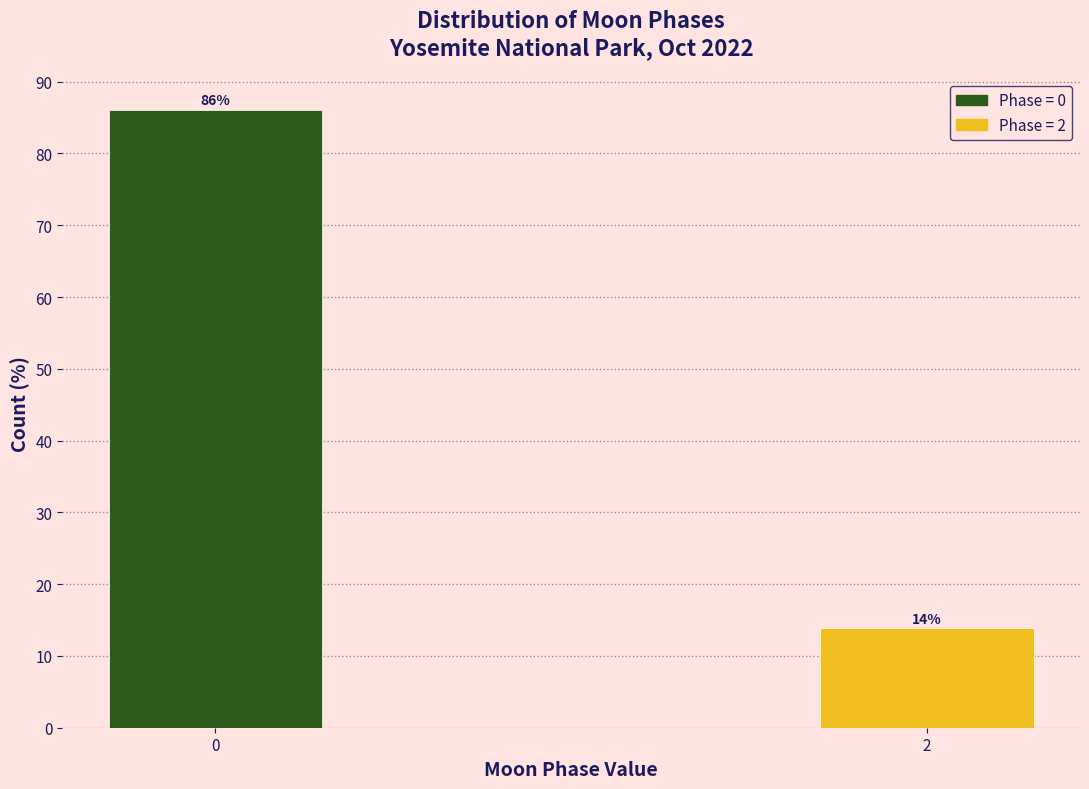

What is the sum of the values at 0 and 2?

100.0